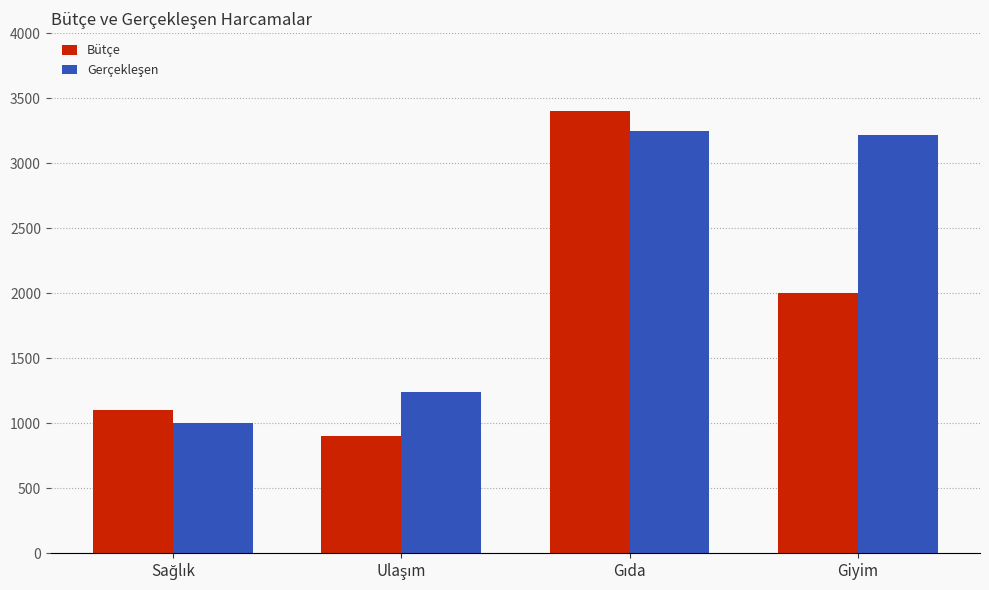

What is the value of the Bütçe bar at the 1st from the left?

1100